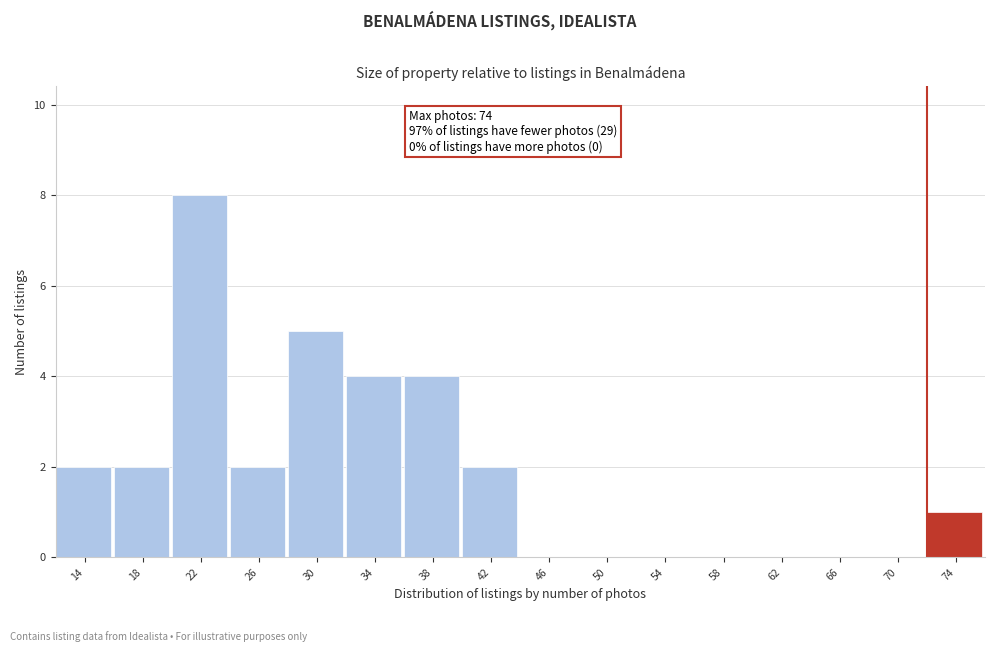

Reading left to right, list all the values displayed in this chart.

14=2	18=2	22=8	26=2	30=5	34=4	38=4	42=2	46=0	50=0	54=0	58=0	62=0	66=0	70=0	74=1